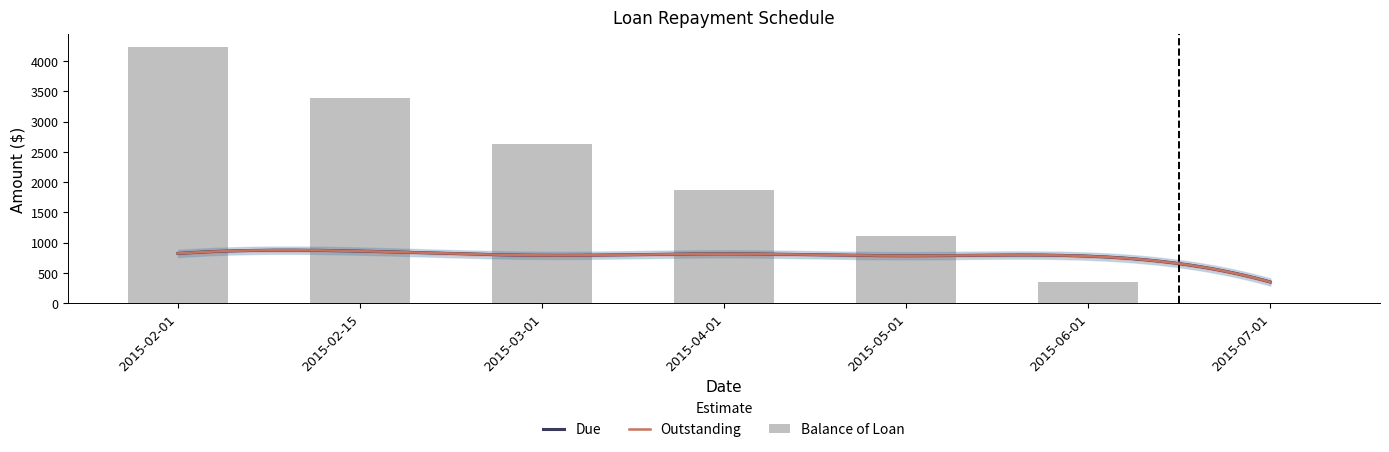

Which series has the largest total across all categories?

Balance of Loan